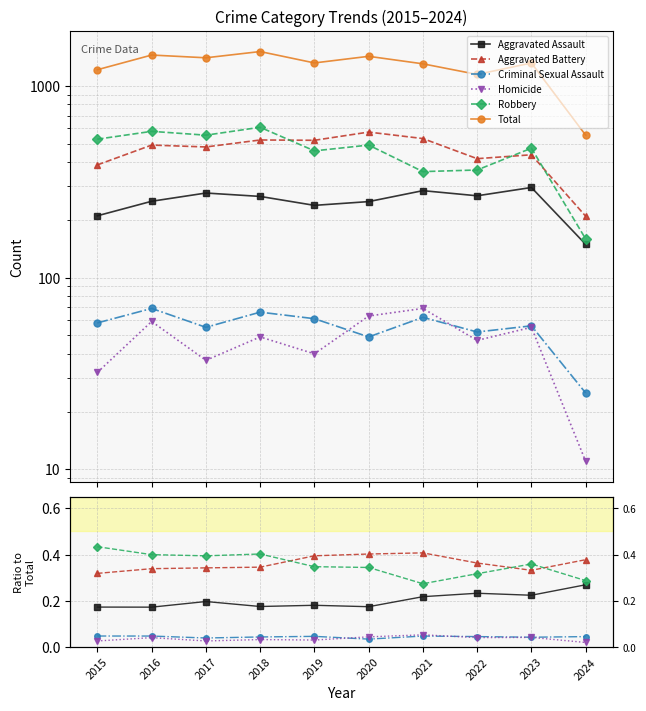

At which category does Homicide reach its first local peak?

2016